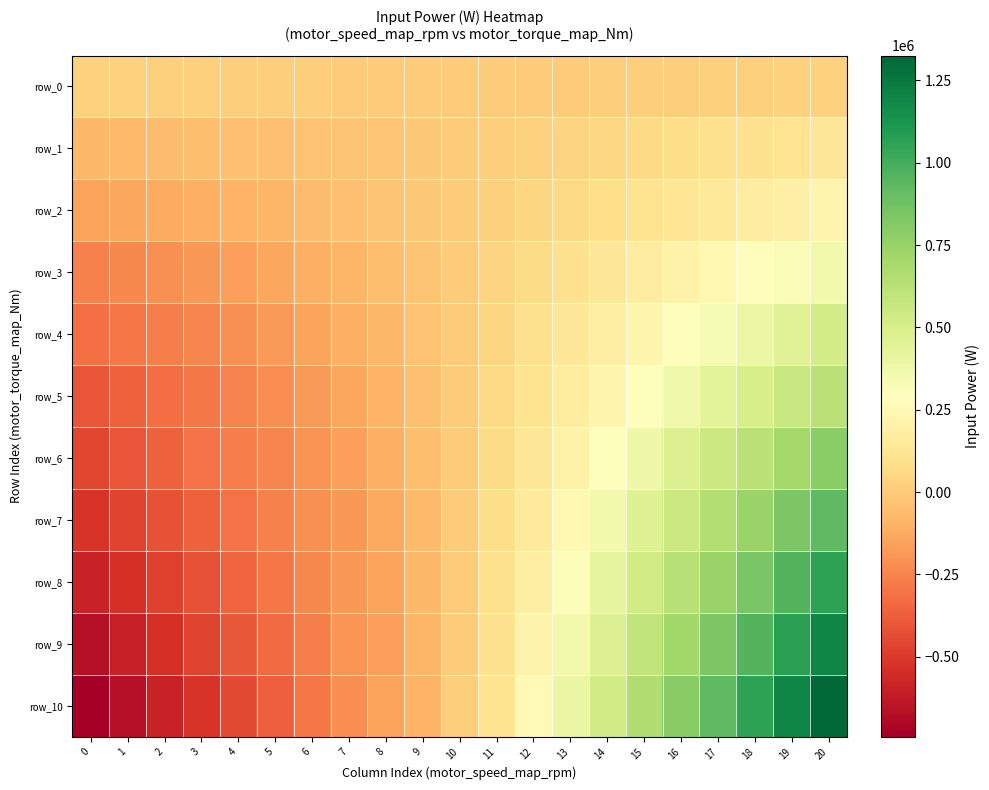

What is the difference between the row_10 values at 10 and 11?

103357.6